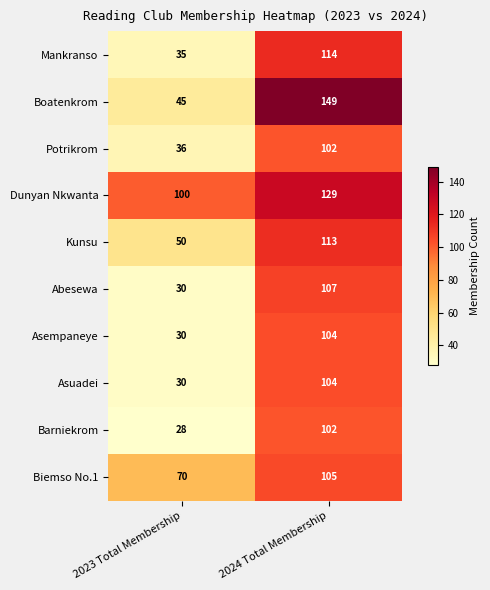

Read the Asempaneye value at 2023 Total Membership.

30